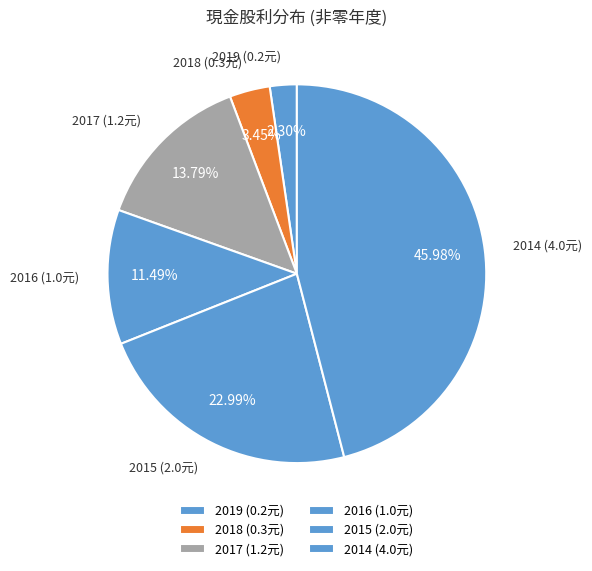

Is there any slice that represents more than half of the pie?

No